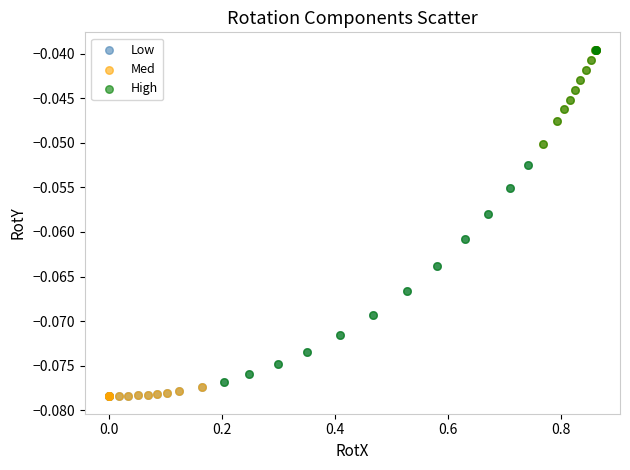

What are all the series names shown in the legend?

Low, Med, High